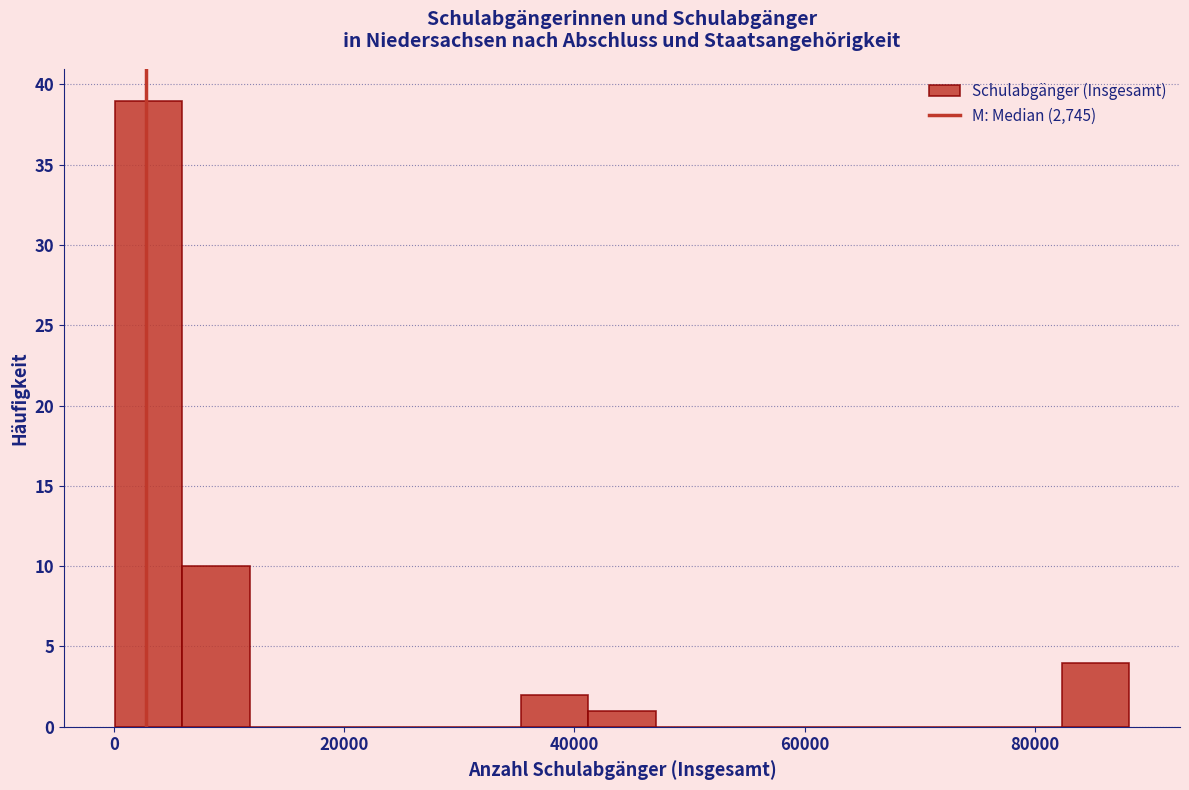

Around what value on the x-axis is the tallest bar? Give the approximate position of its centre, as read against the axis.

4000